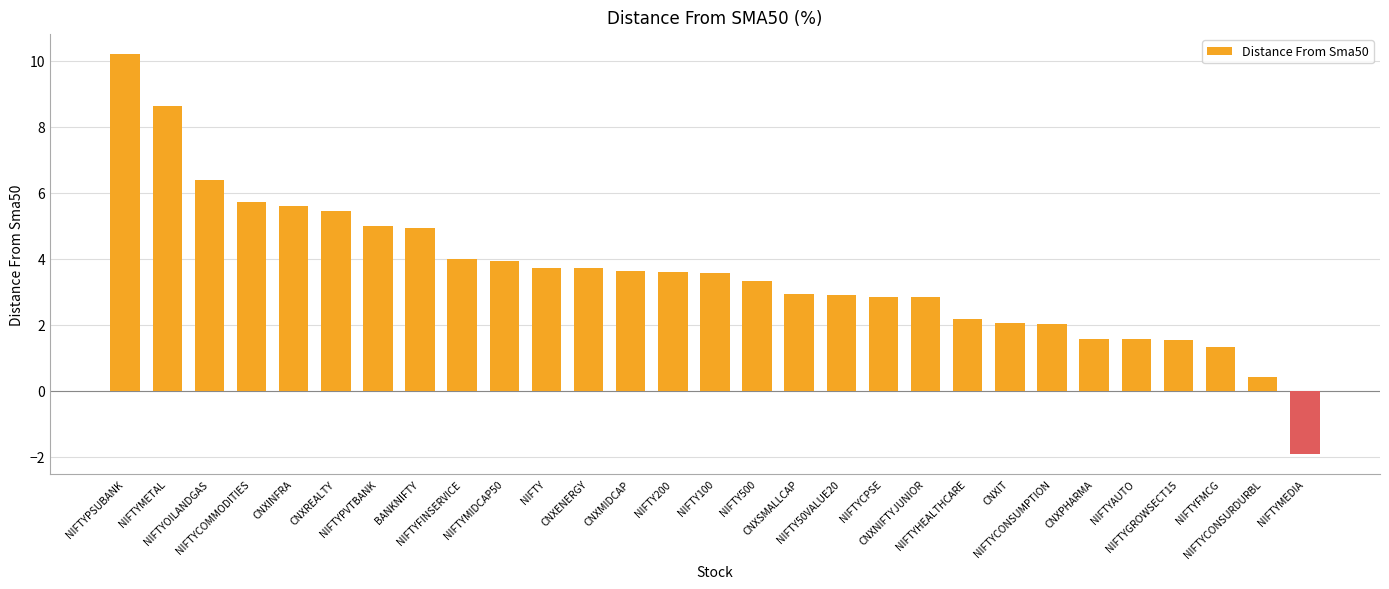

What is the maximum value shown in the chart?

10.2